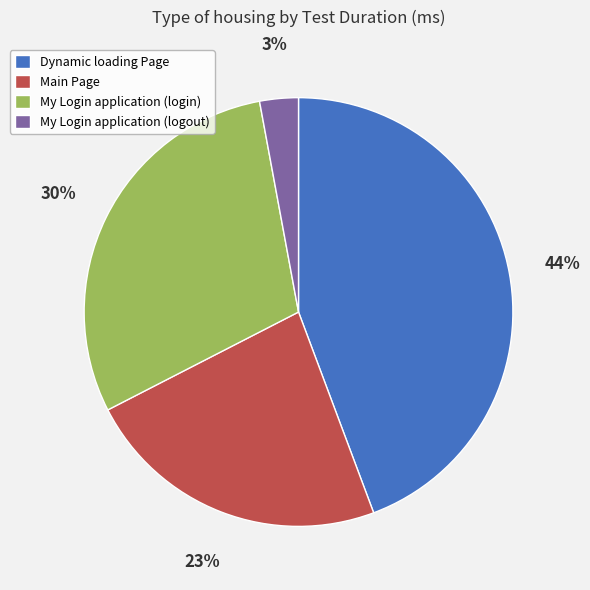

How many slices are in this pie chart?

4